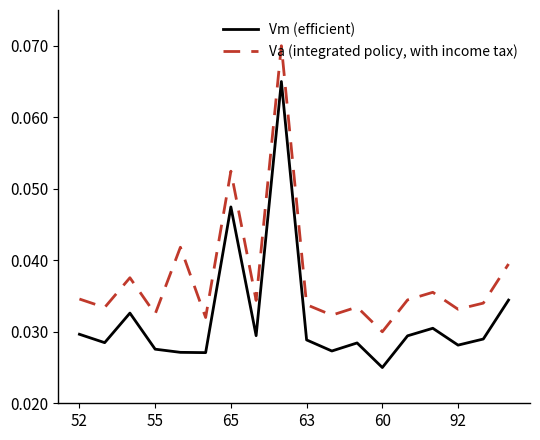

True or false: Va (integrated policy, with income tax) and Vm (efficient) intersect in this chart.

False